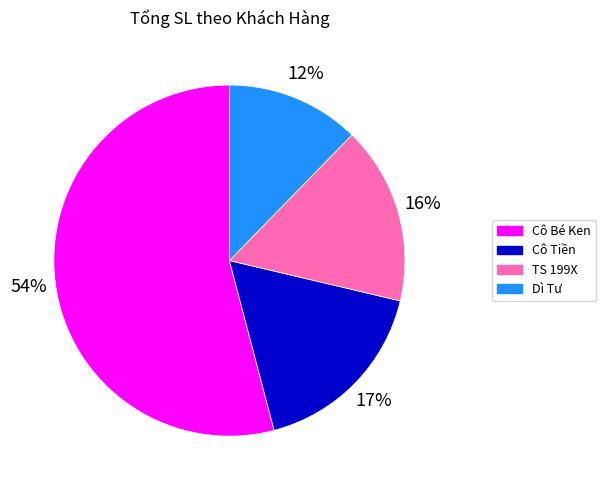

Is it true that Cô Tiền is 5% of the pie?

False